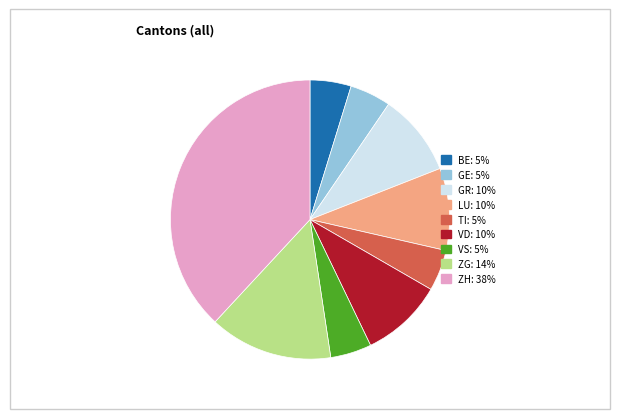

Is there any slice that represents more than half of the pie?

No